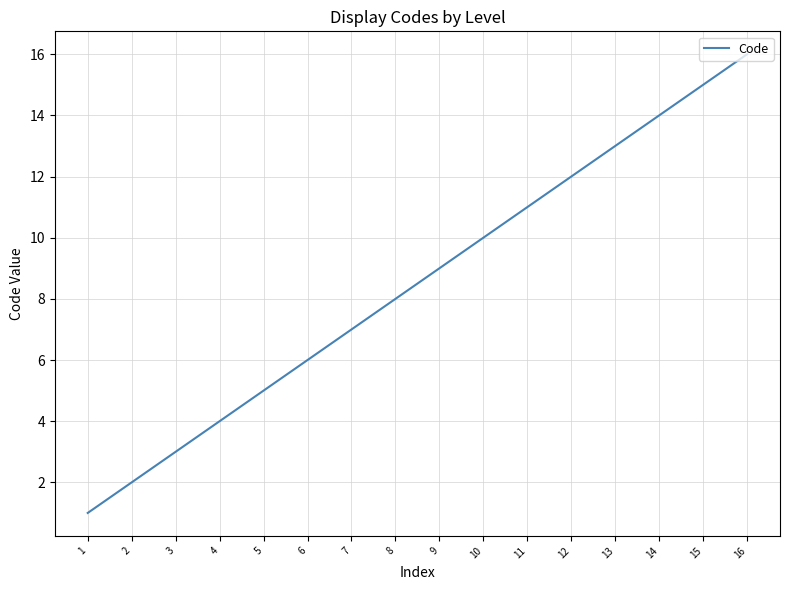

The value at 15 is 15. True or false?

True